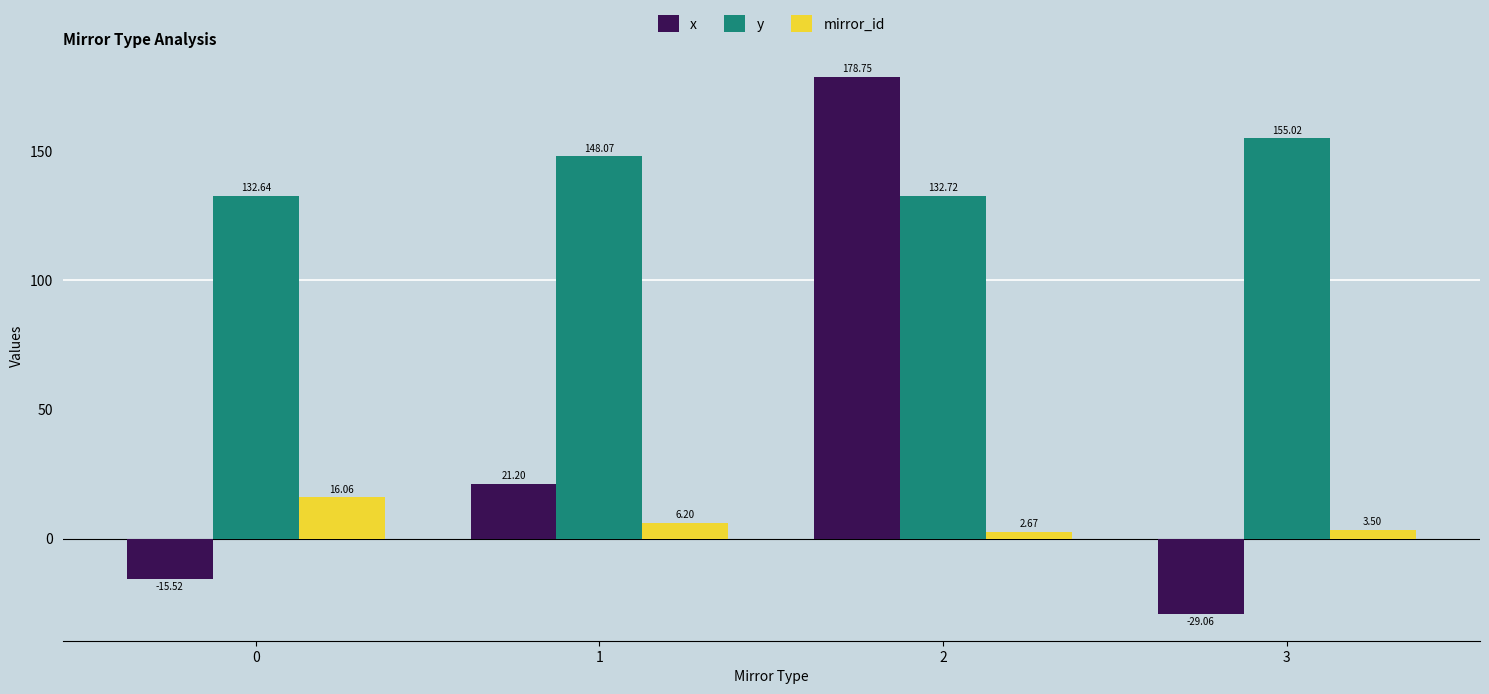

At which category is the sum across all series the highest?

2